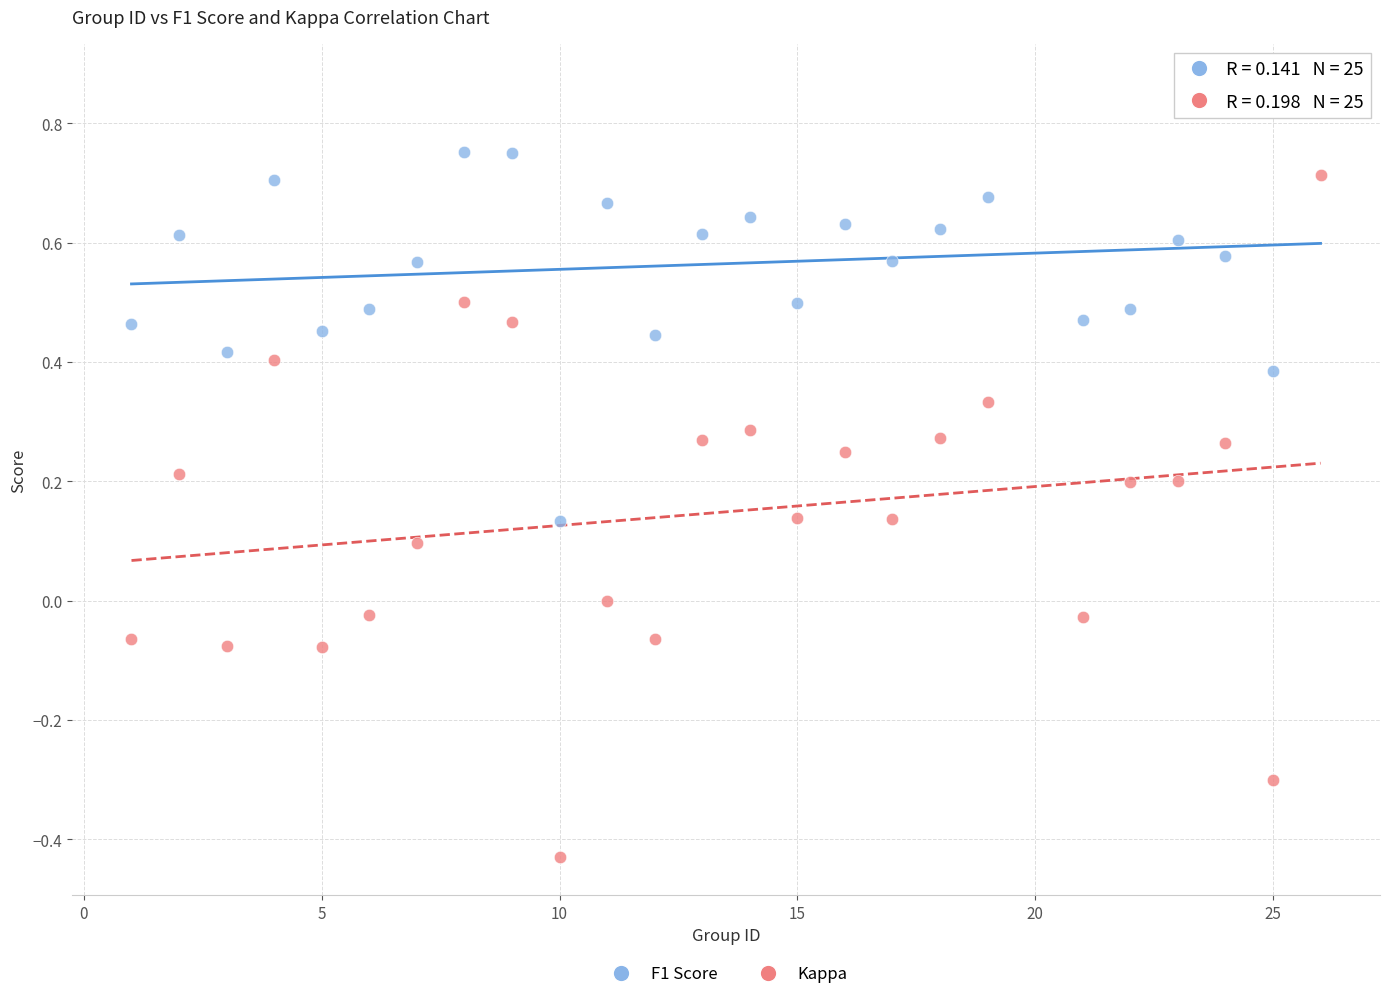

Across all data points, what is the range of X values (max minus min)?

25.0